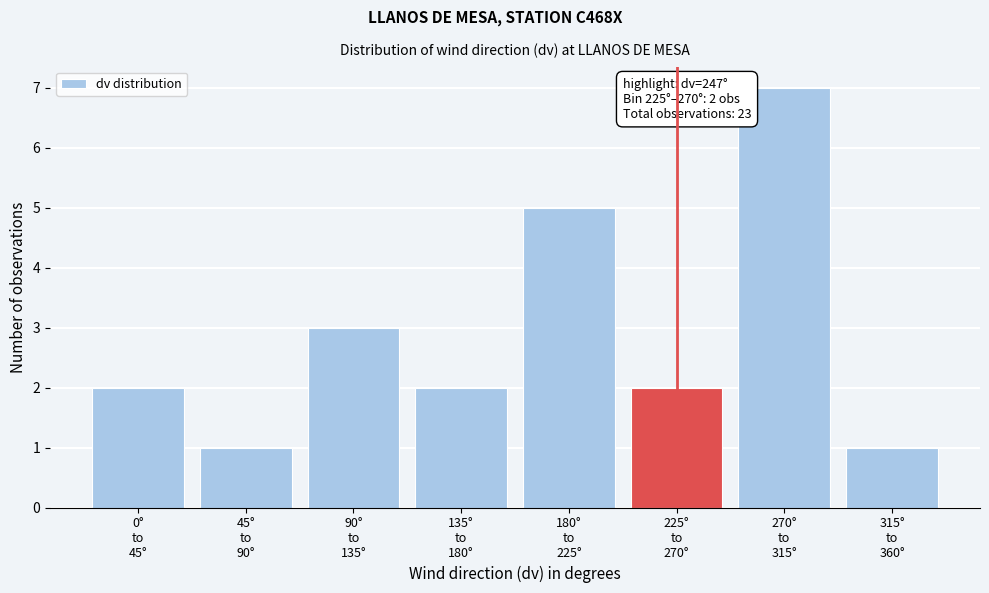

Reading left to right, extract all data points from this chart.

2	1	3	2	5	2	7	1